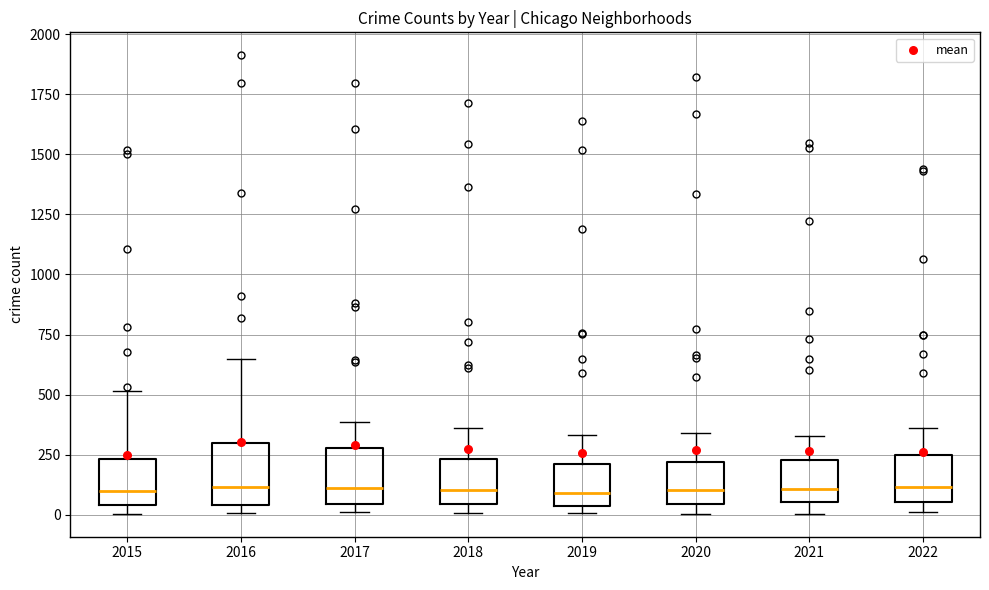

Reading left to right, transcribe this box plot: for each box, give where its median line is, the range the box spans, and where its two whiskers end, as read against the y-axis. The values are not printed on the chart, so give them approximately, as read against the axis.

2015: median 100, box 50 to 250, whiskers 0 to 500
2016: median 100, box 50 to 300, whiskers 0 to 650
2017: median 100, box 50 to 300, whiskers 0 to 400
2018: median 100, box 50 to 250, whiskers 0 to 350
2019: median 100, box 50 to 200, whiskers 0 to 350
2020: median 100, box 50 to 200, whiskers 0 to 350
2021: median 100, box 50 to 250, whiskers 0 to 350
2022: median 100, box 50 to 250, whiskers 0 to 350